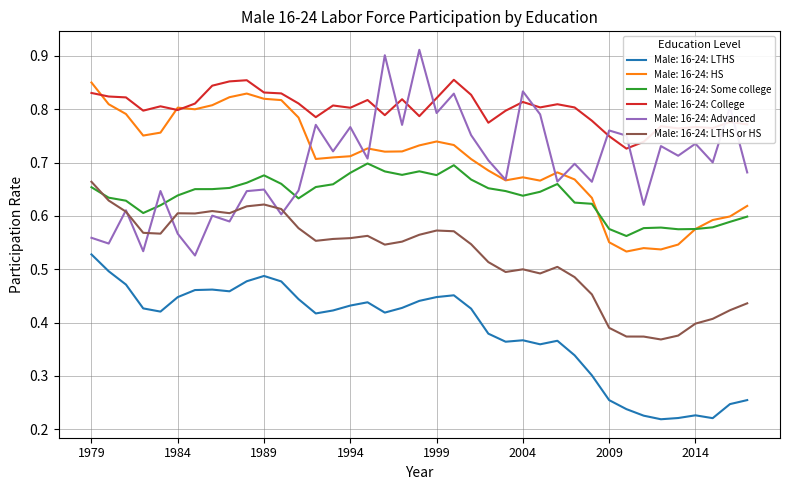

Which series has the largest total across all categories?

Male: 16-24: College